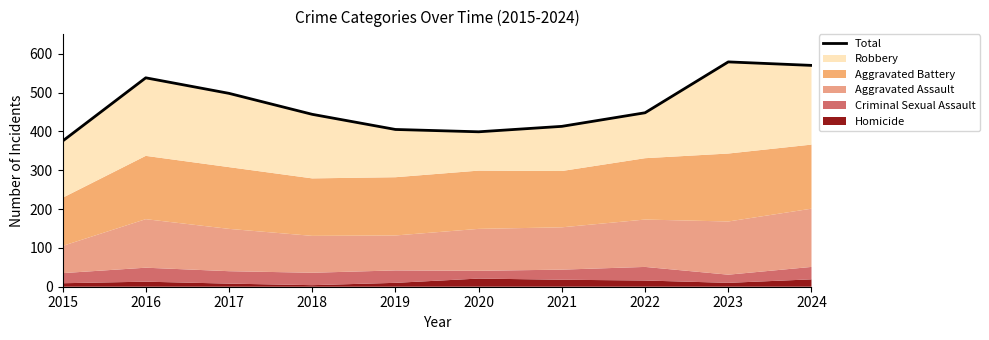

Read the value at 2019, to the nearest 10.

400